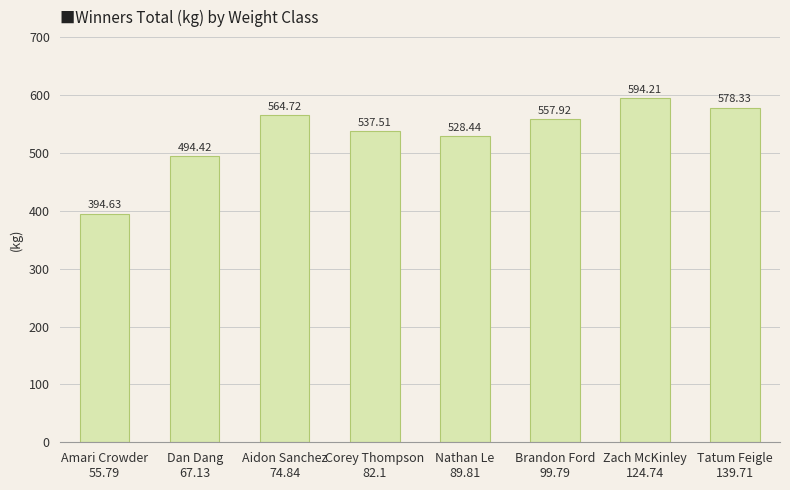

True or false: the data shows 188.3 at Brandon Ford
99.79.

False